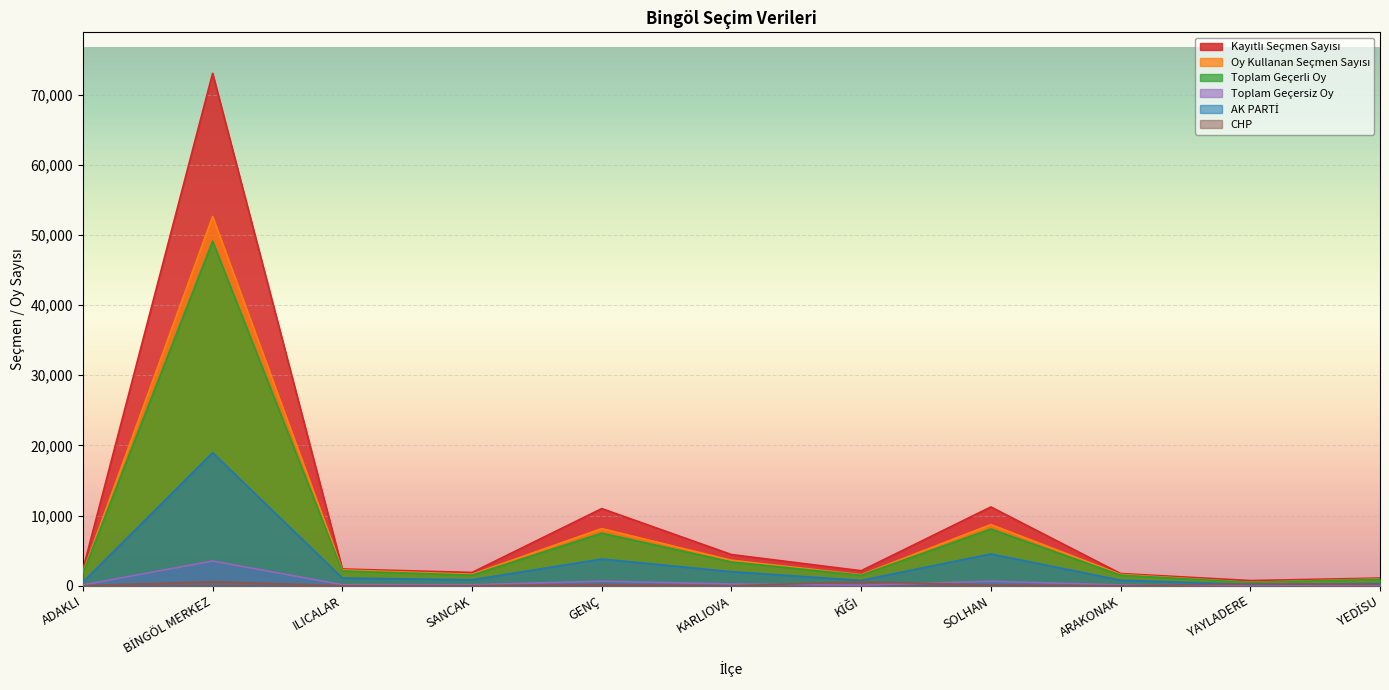

Between ILICALAR and KARLIOVA, which series saw the biggest shift?

Kayıtlı Seçmen Sayısı